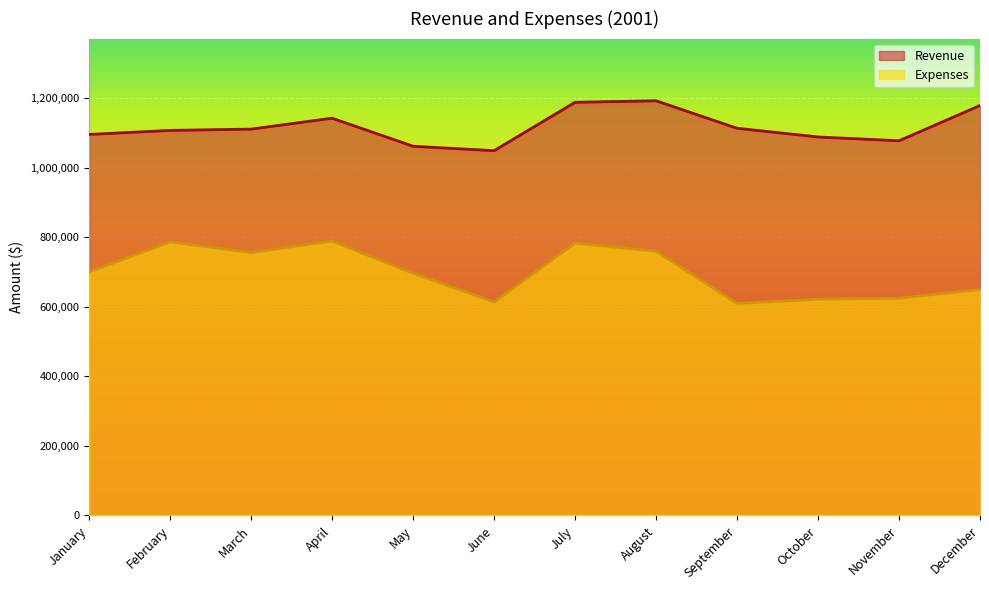

The value of Revenue at February is 1107699. True or false?

True